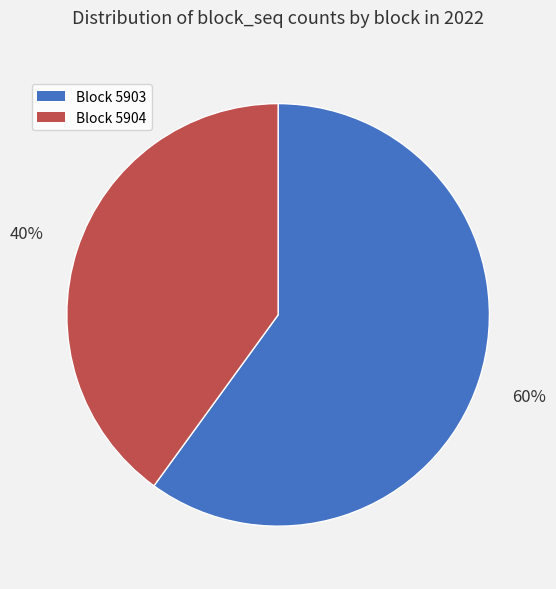

True or false: Block 5904 accounts for 40% of the total.

True